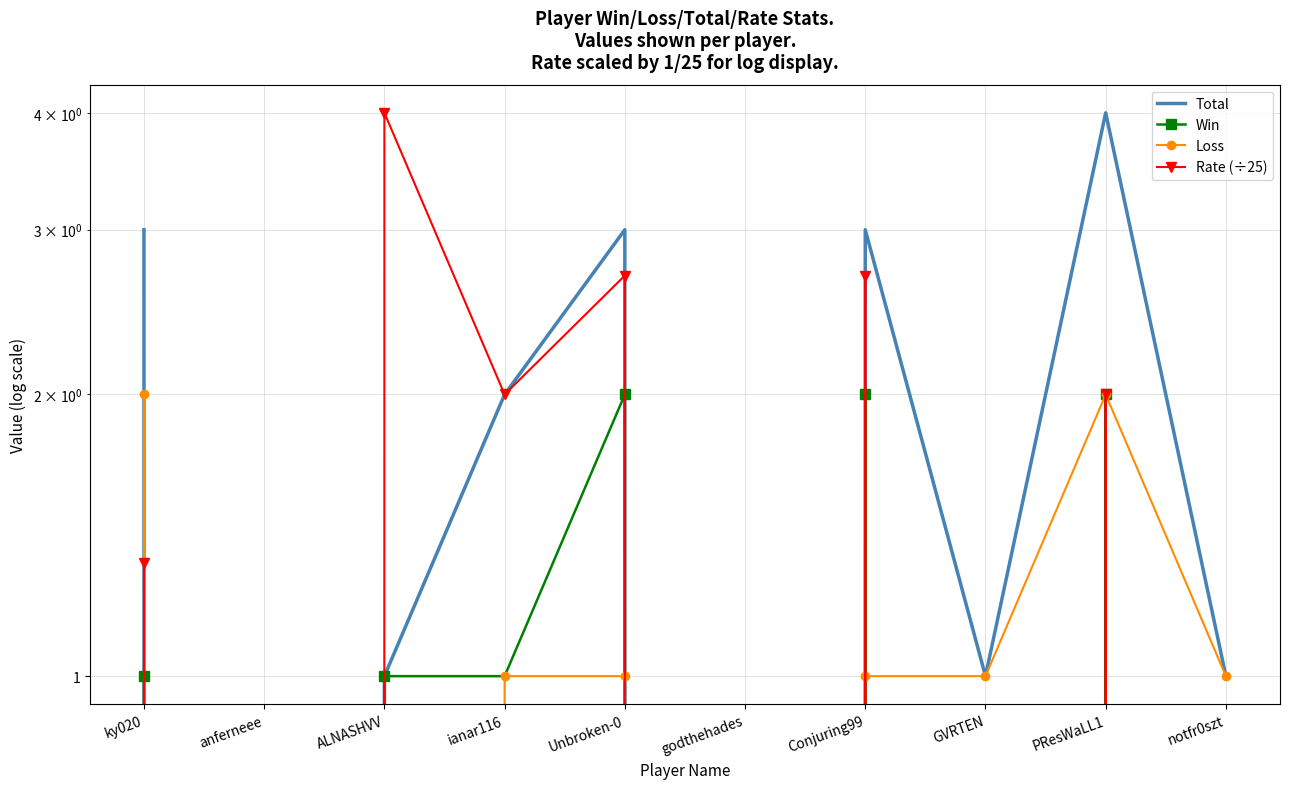

Which category has the highest value in the Rate (÷25) series?

ALNASHVV